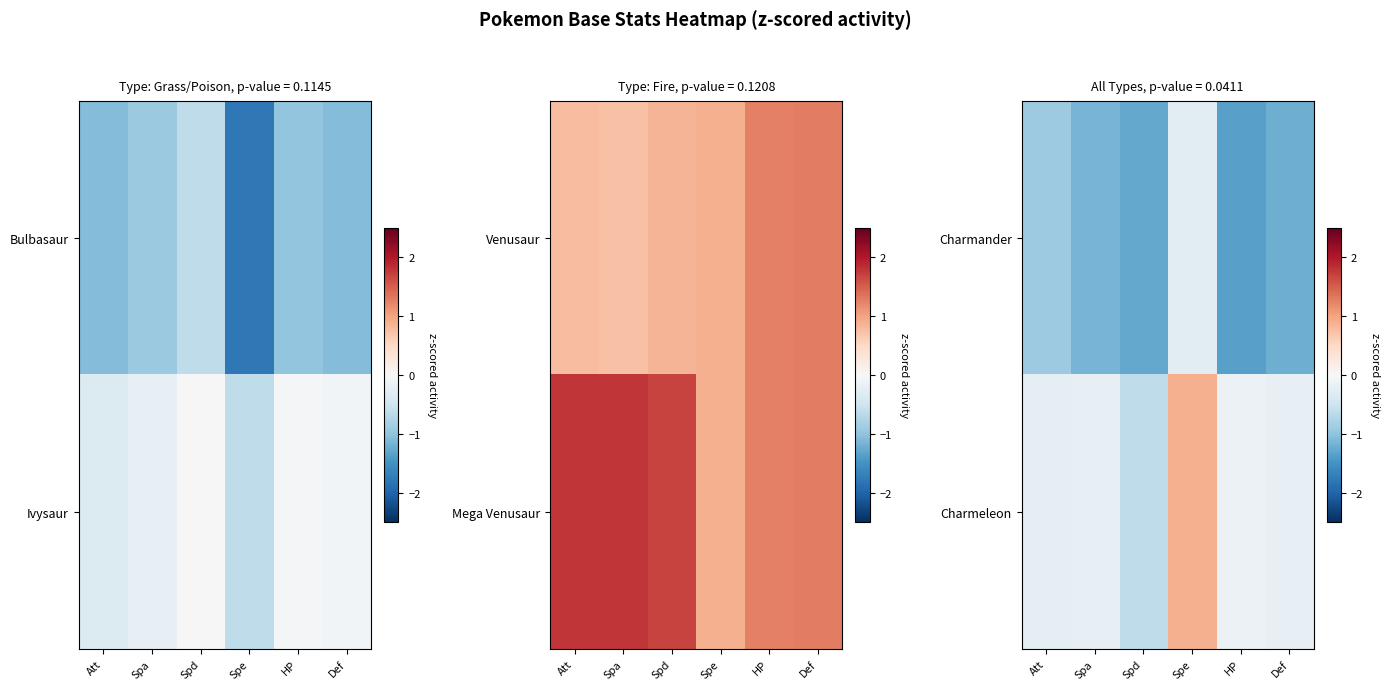

The value of Charmeleon at Spa is -0.3. True or false?

False